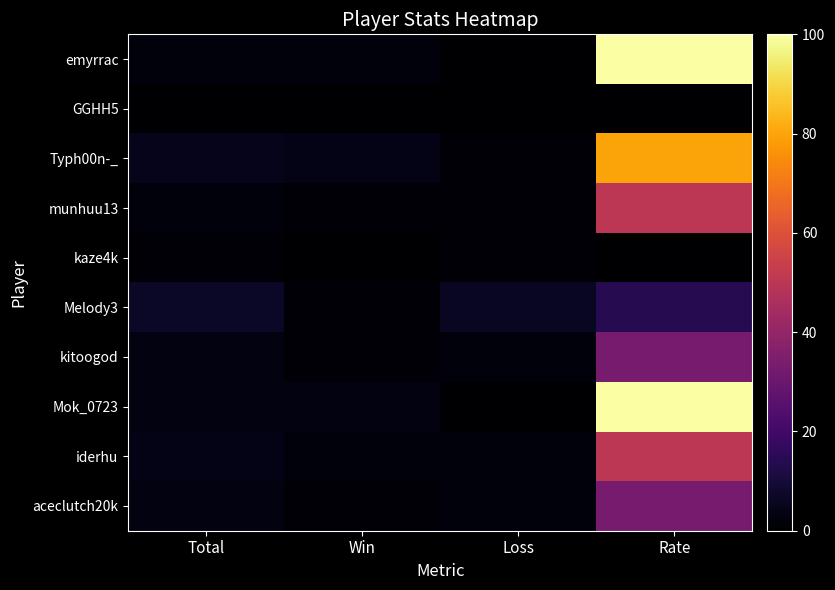

At how many categories does at least one series exceed 25?

1